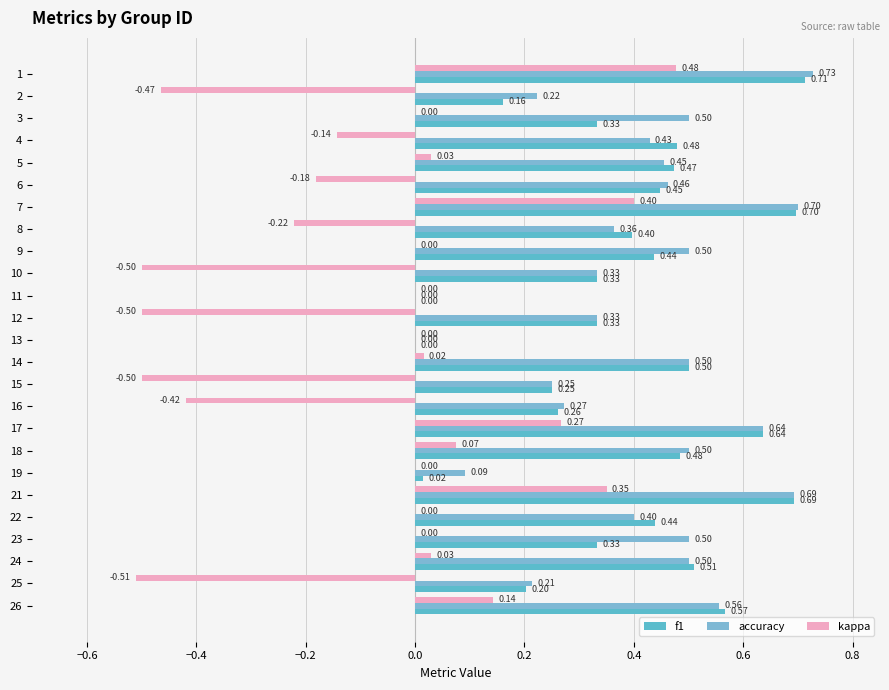

Which category has the highest value across all series?

1